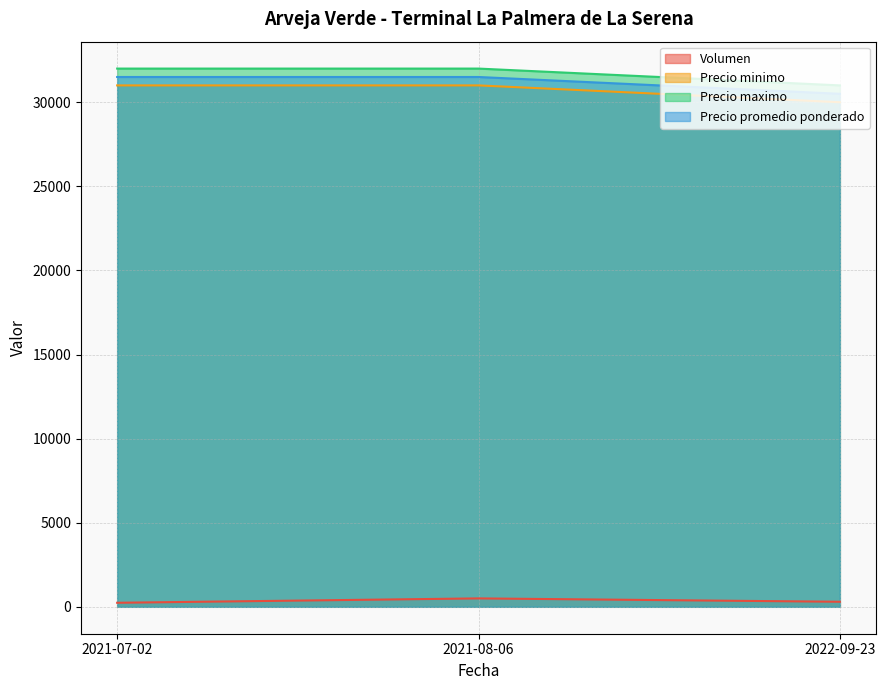

How many Volumen values are between 240 and 500?

3